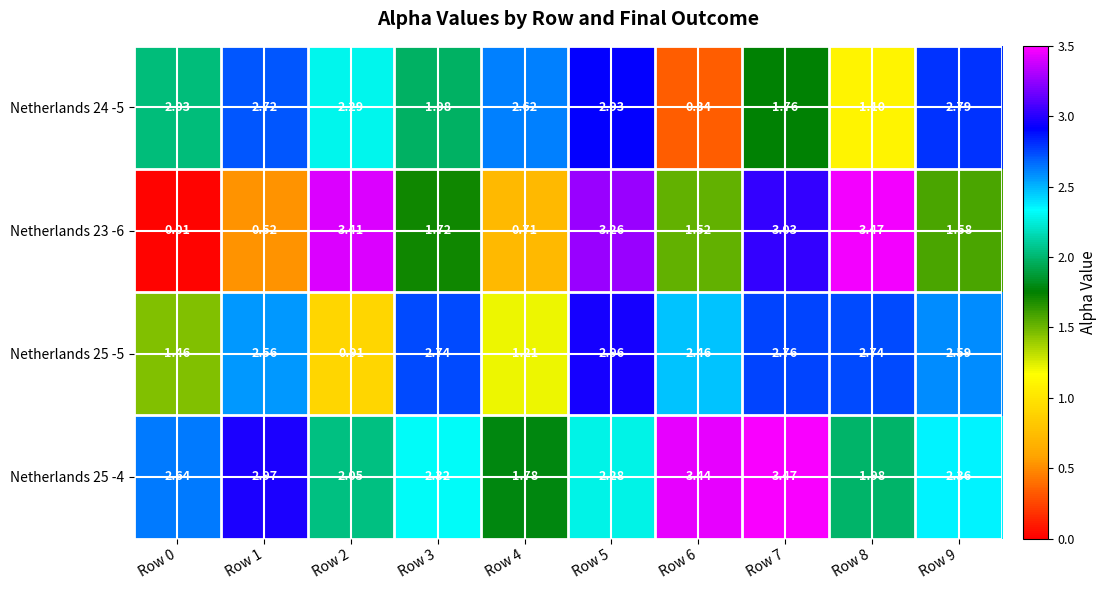

What is the total value across all series at Row 9?

9.3